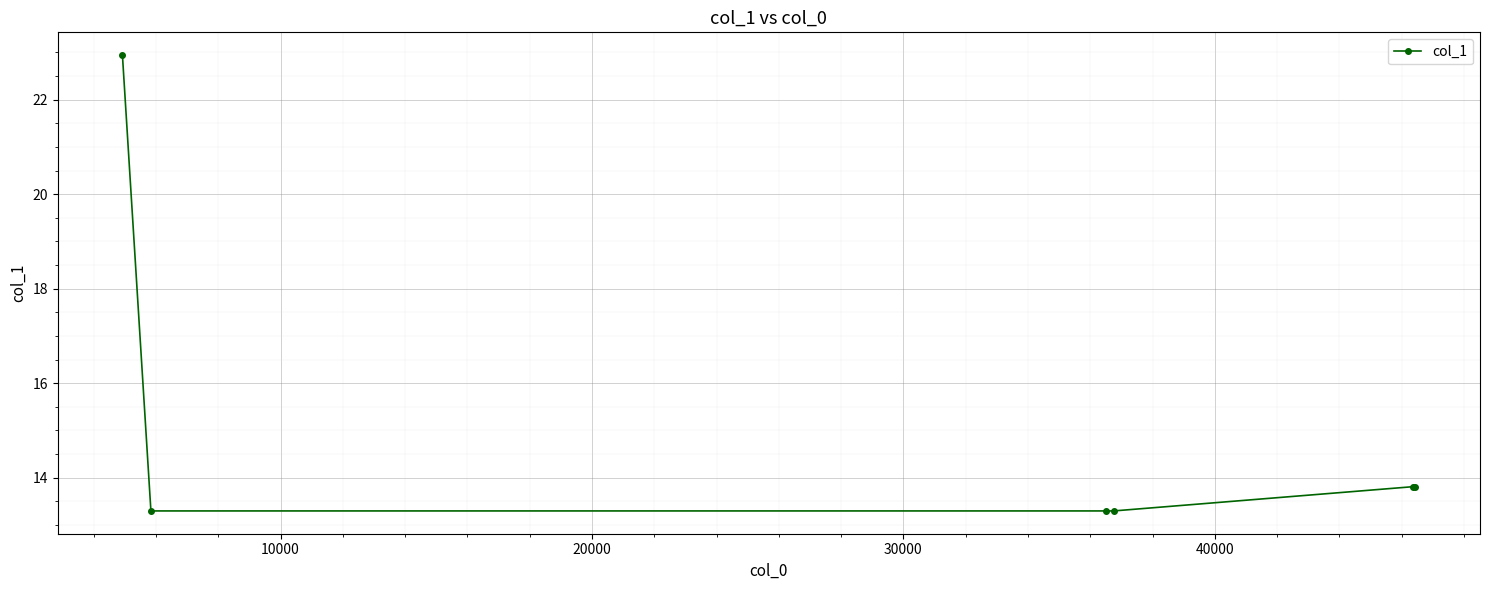

What is the difference between the maximum and minimum values?

9.6